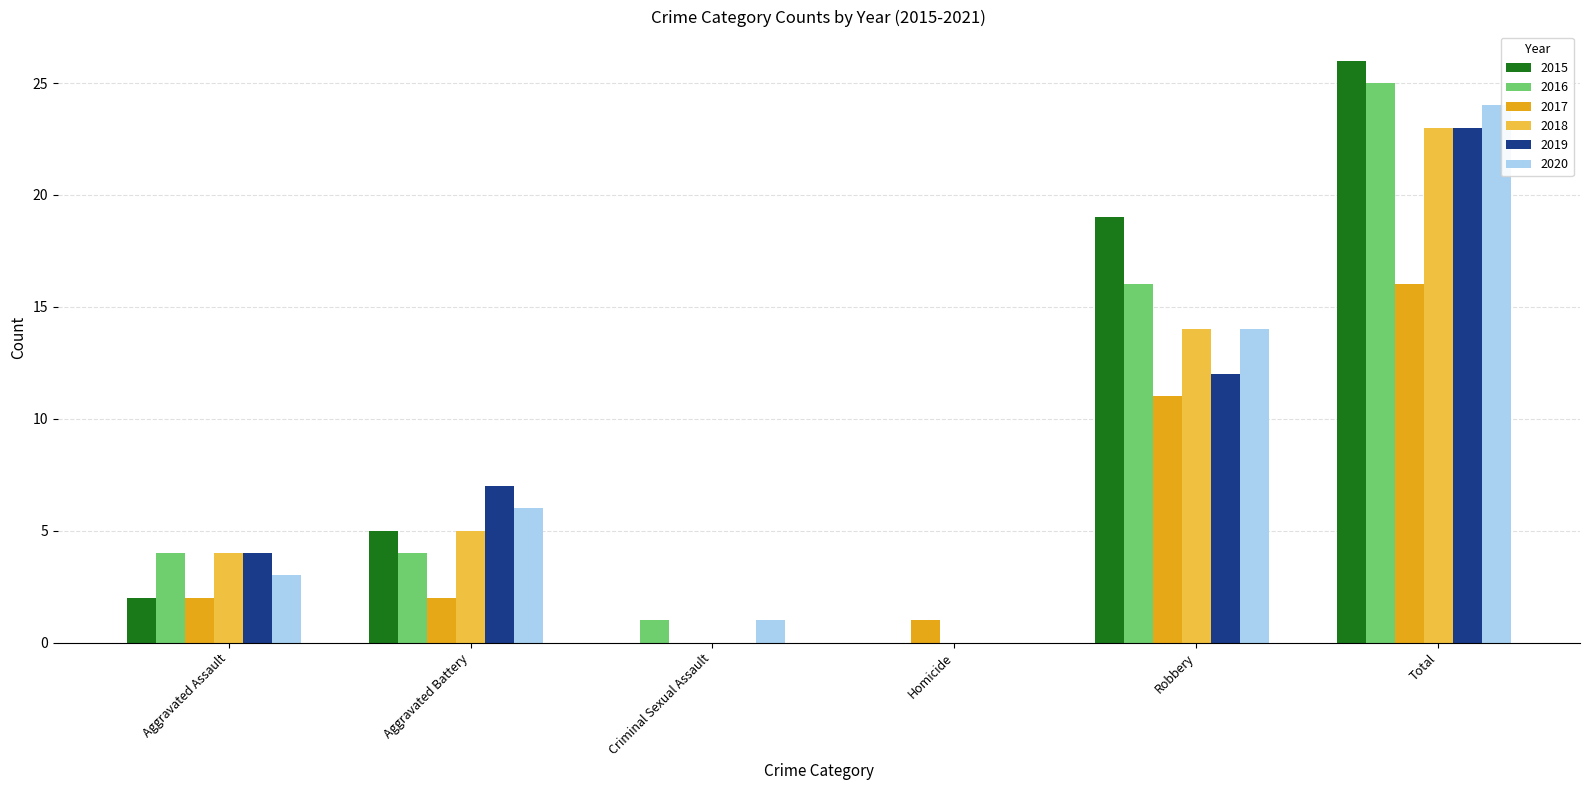

The value of 2020 at Aggravated Assault is 5. True or false?

False